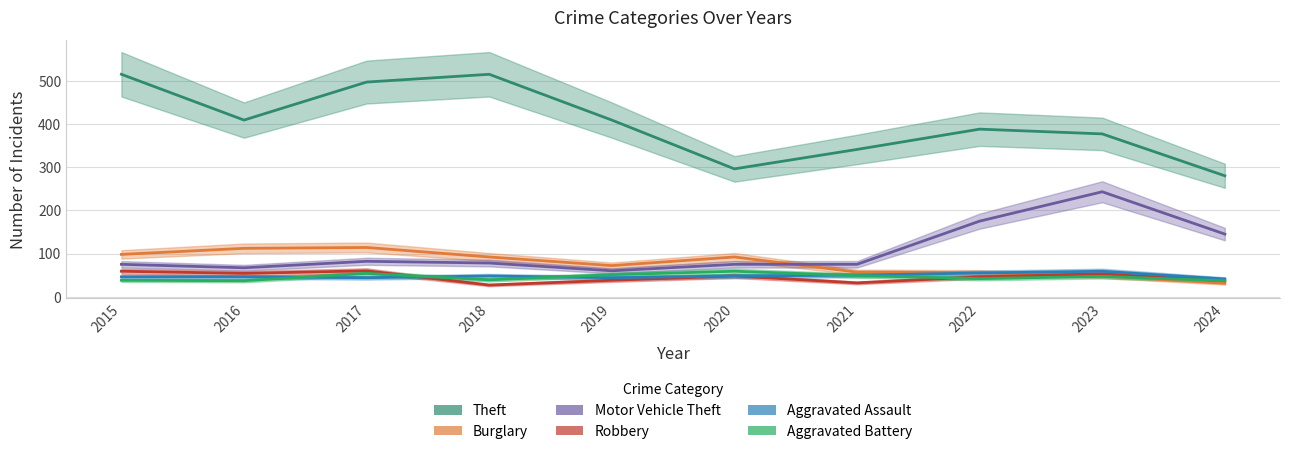

What is the difference between the maximum and minimum values in the Motor Vehicle Theft series?

183